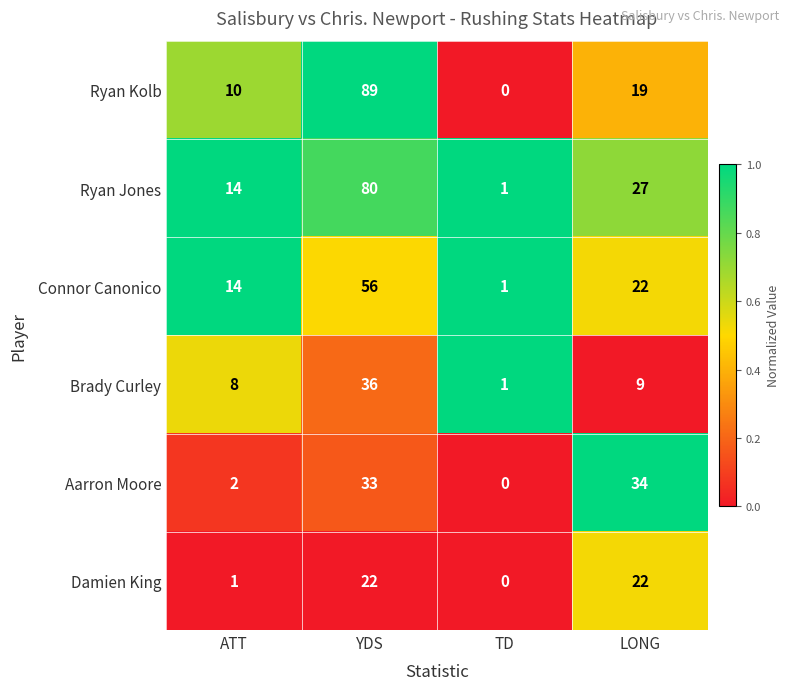

Between ATT and LONG, which series saw the biggest shift?

Aarron Moore